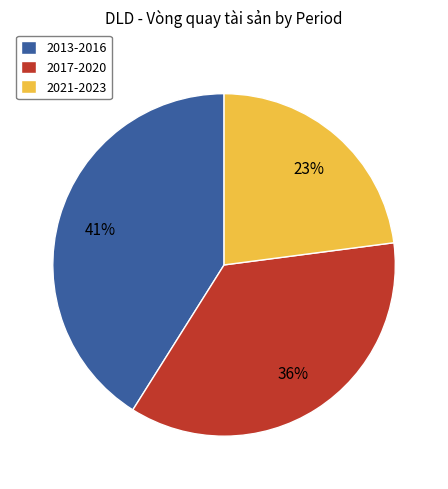

How many slices are in this pie chart?

3